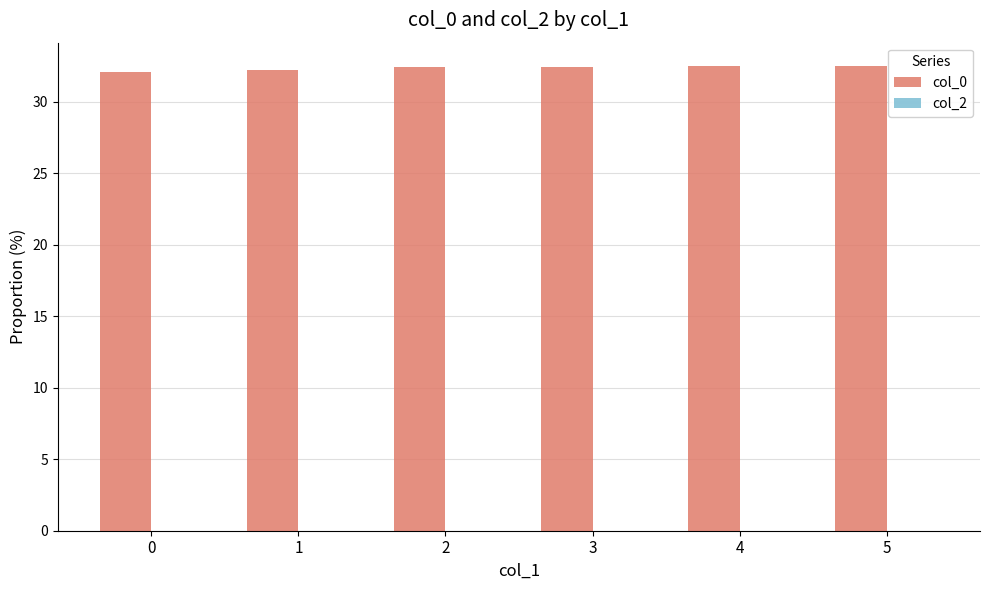

Is it true that the value at 0 is 32.1?

True